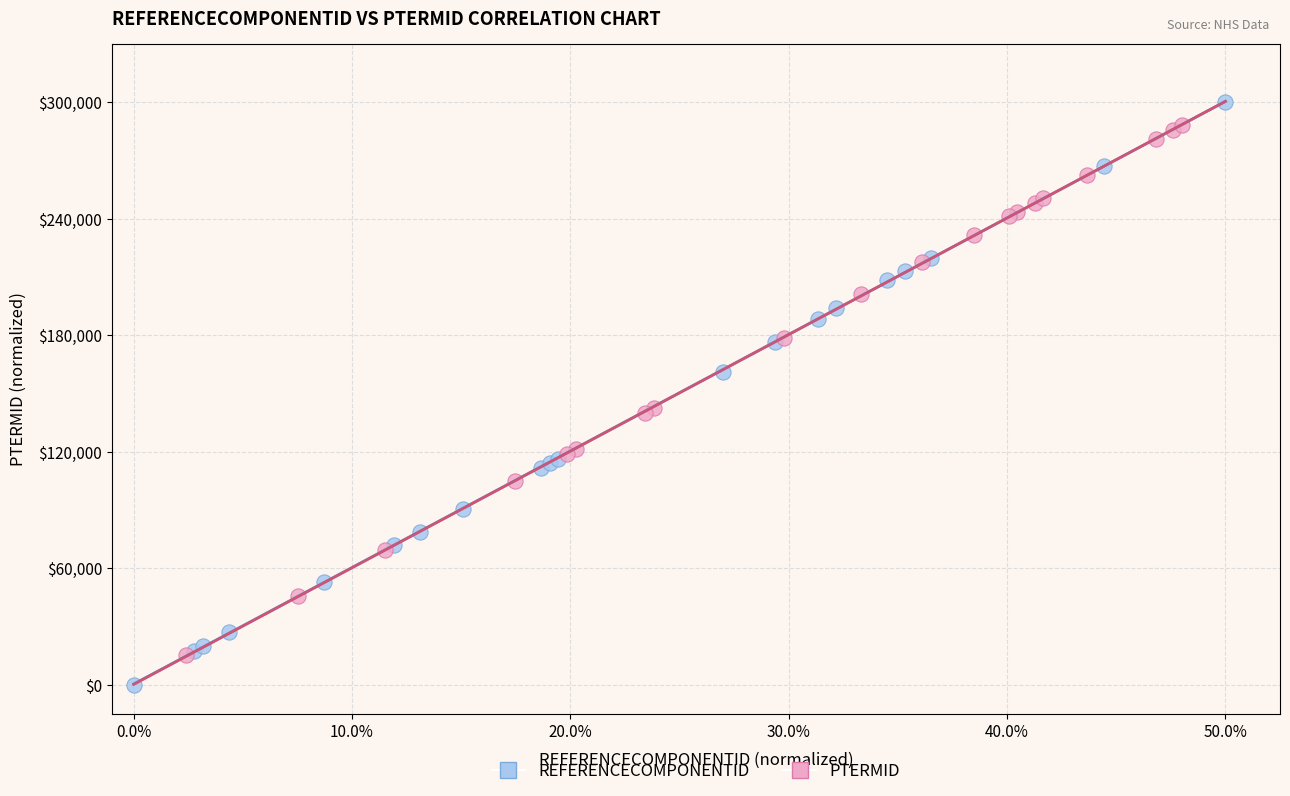

What are all the series names shown in the legend?

REFERENCECOMPONENTID, PTERMID